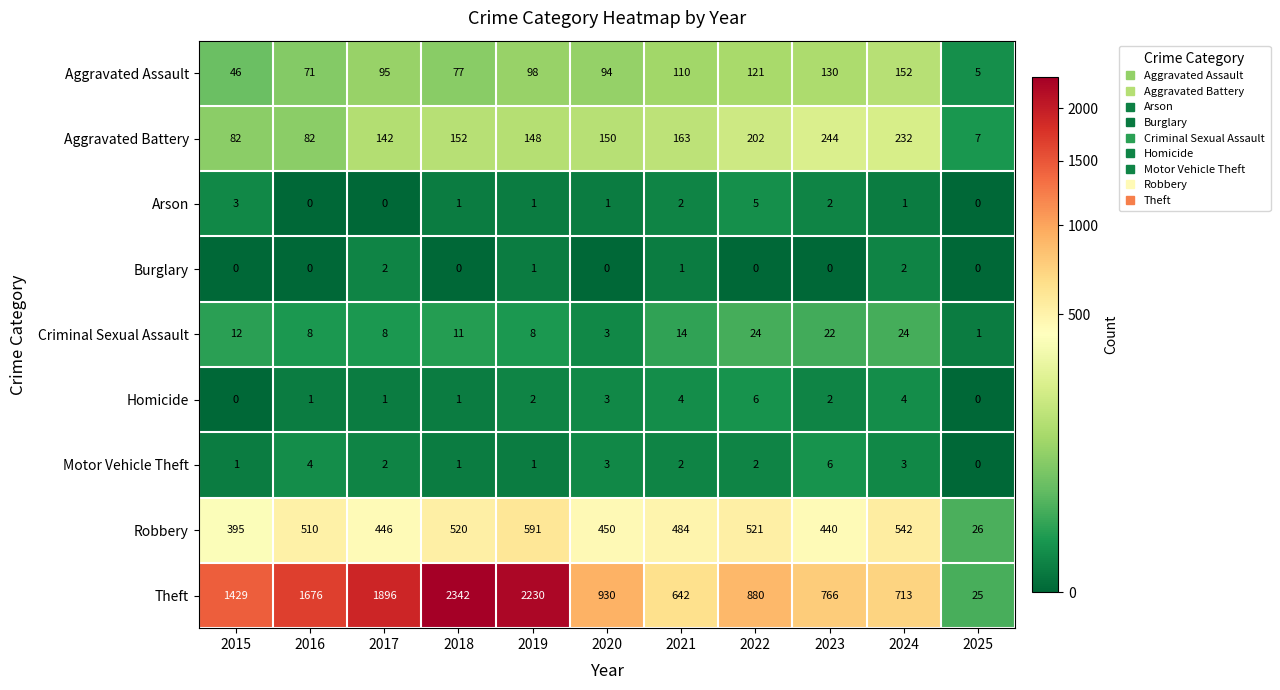

Read the Criminal Sexual Assault value at 2018.

11